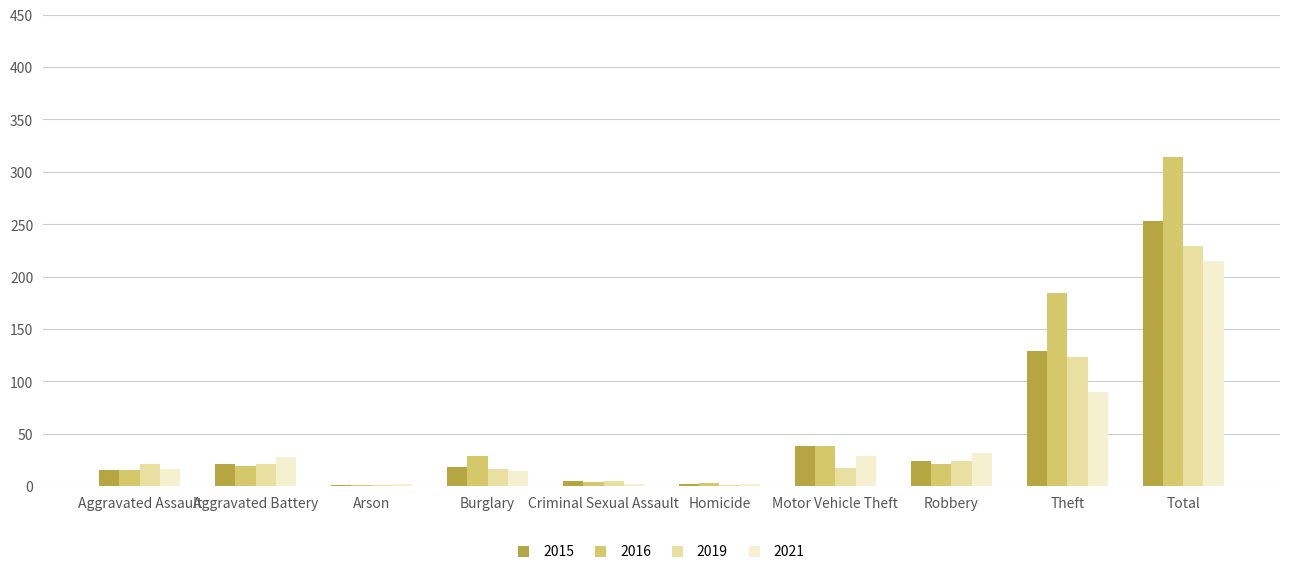

Which series has the largest total across all categories?

2016